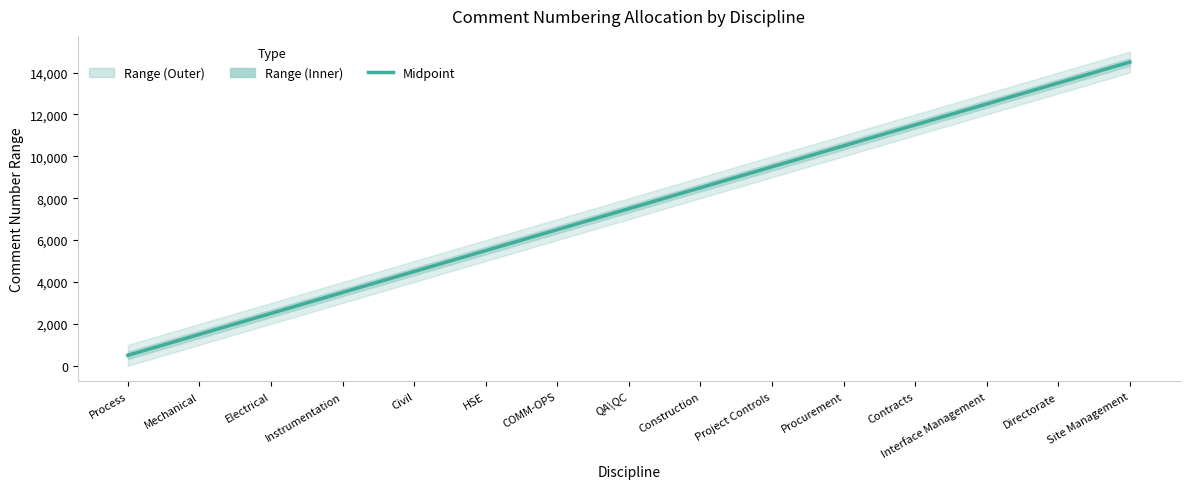

Is it true that the value at Directorate is 8454.2?

False